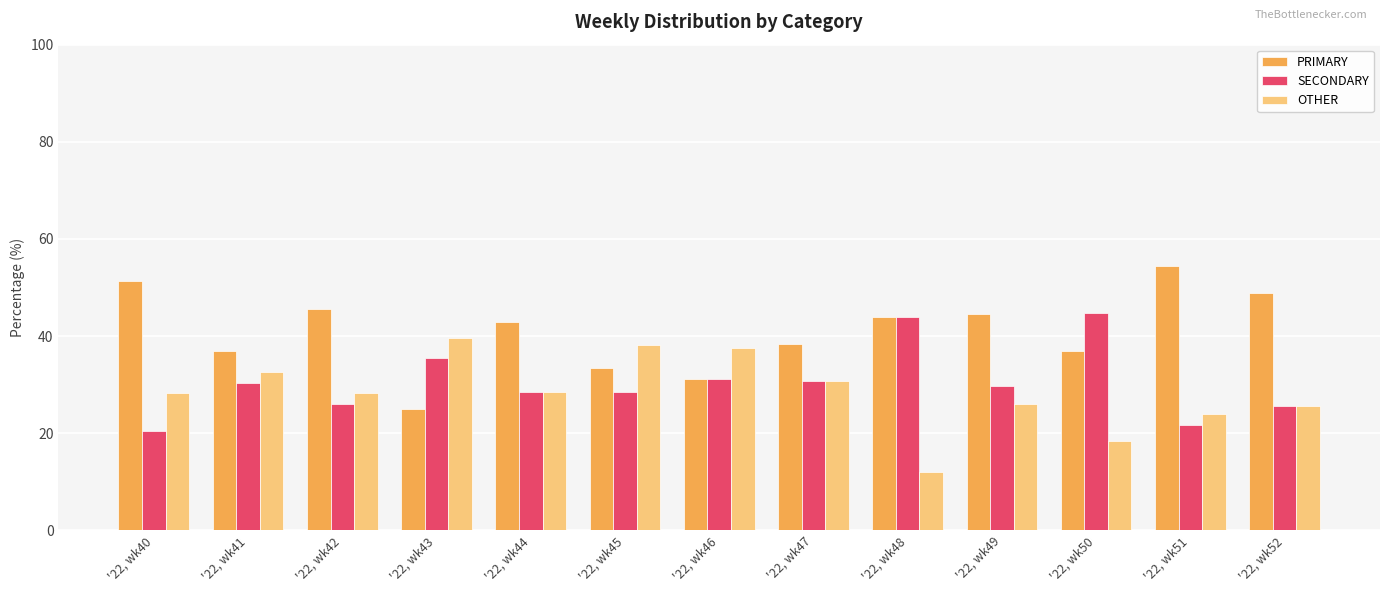

Which series has the largest total across all categories?

PRIMARY